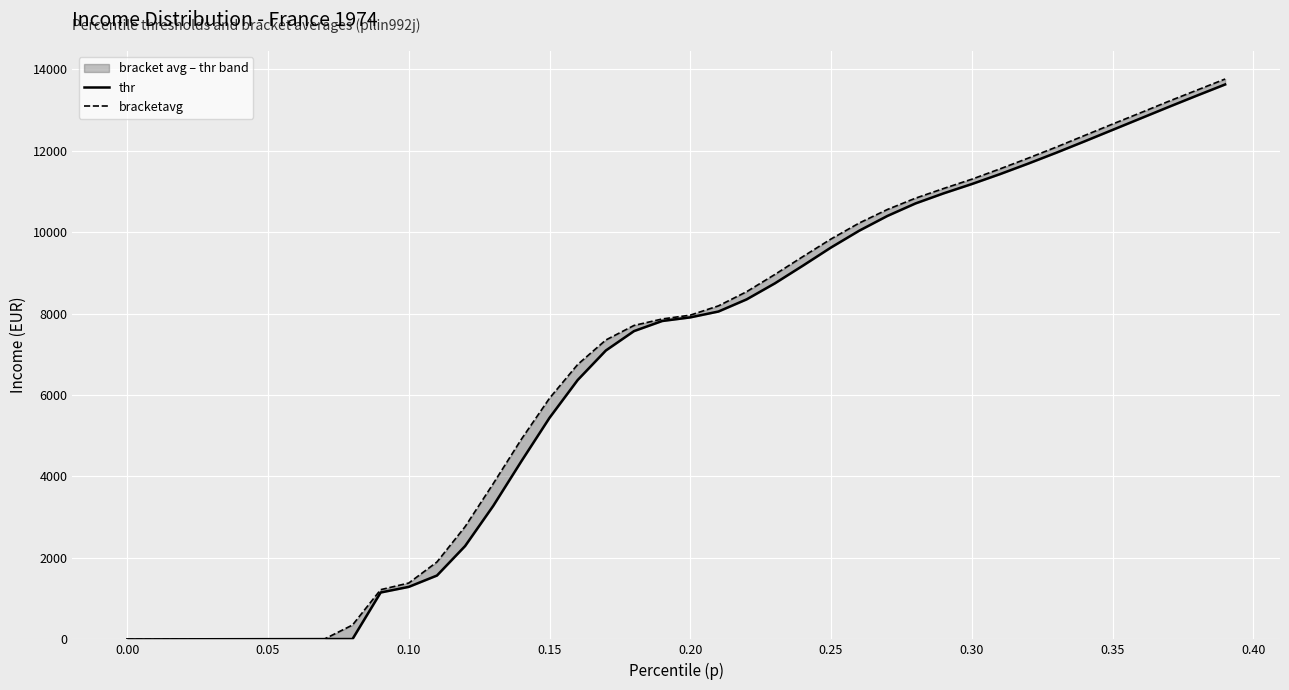

What is the value of the bracketavg point at the 16th from the left?

5921.9